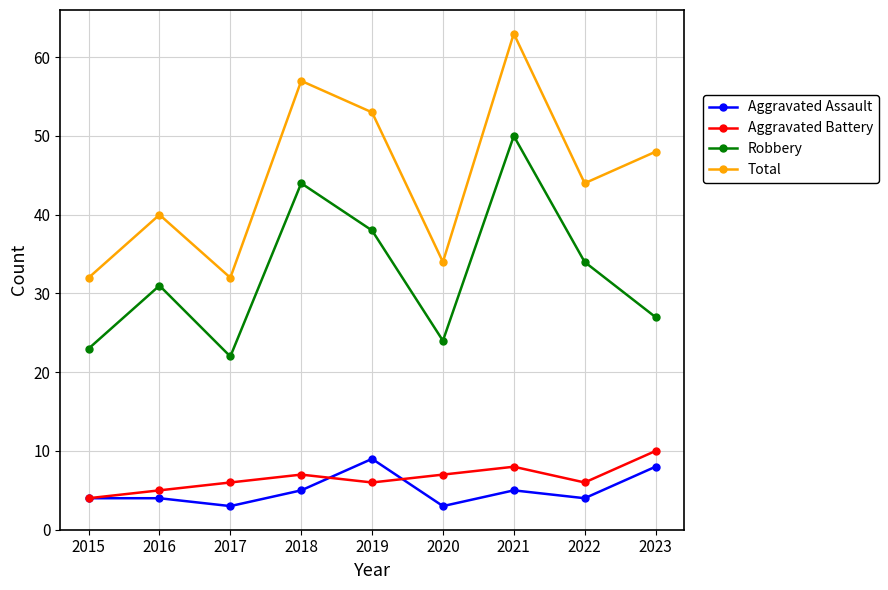

True or false: Total has more than 1 points higher than both neighbors.

True